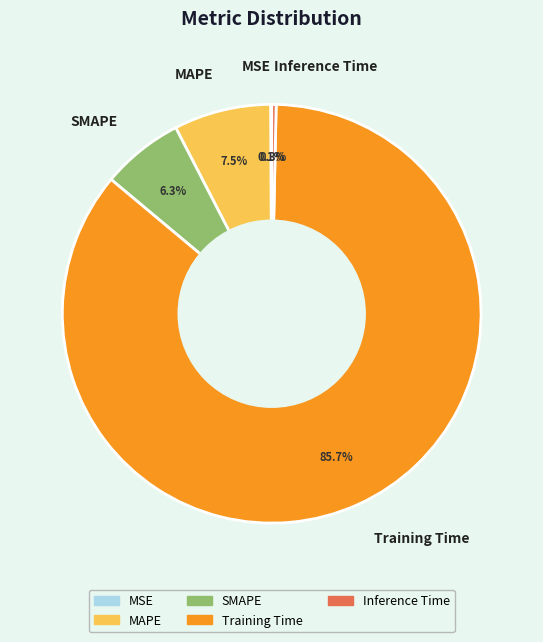

Which has a higher value, Inference Time or SMAPE?

SMAPE